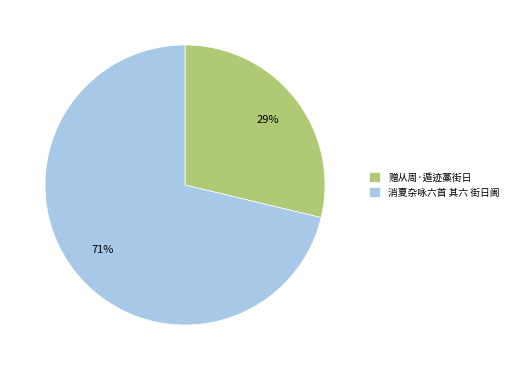

Is it true that 消夏杂咏六首 其六 街日阓 is 84% of the pie?

False